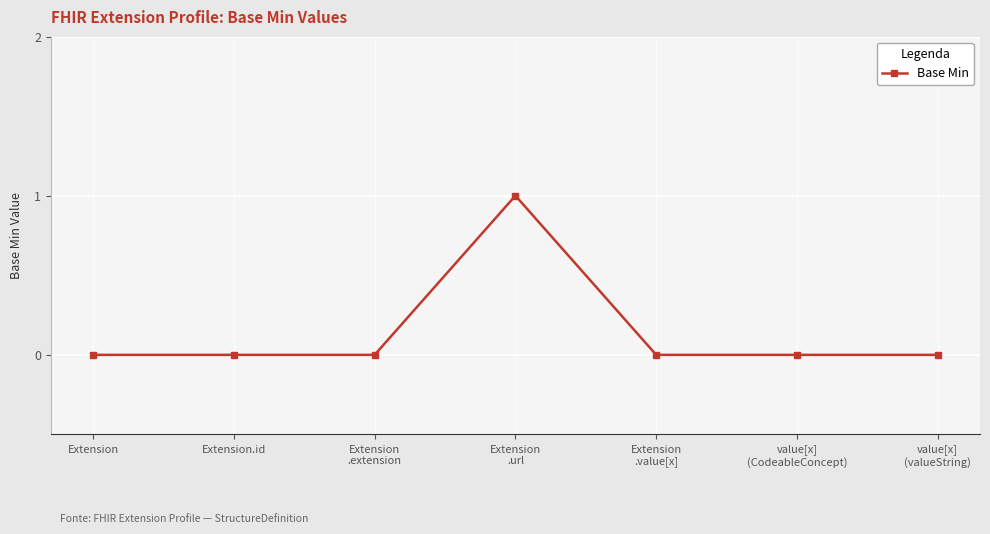

What position from the right is Extension
.url?

4